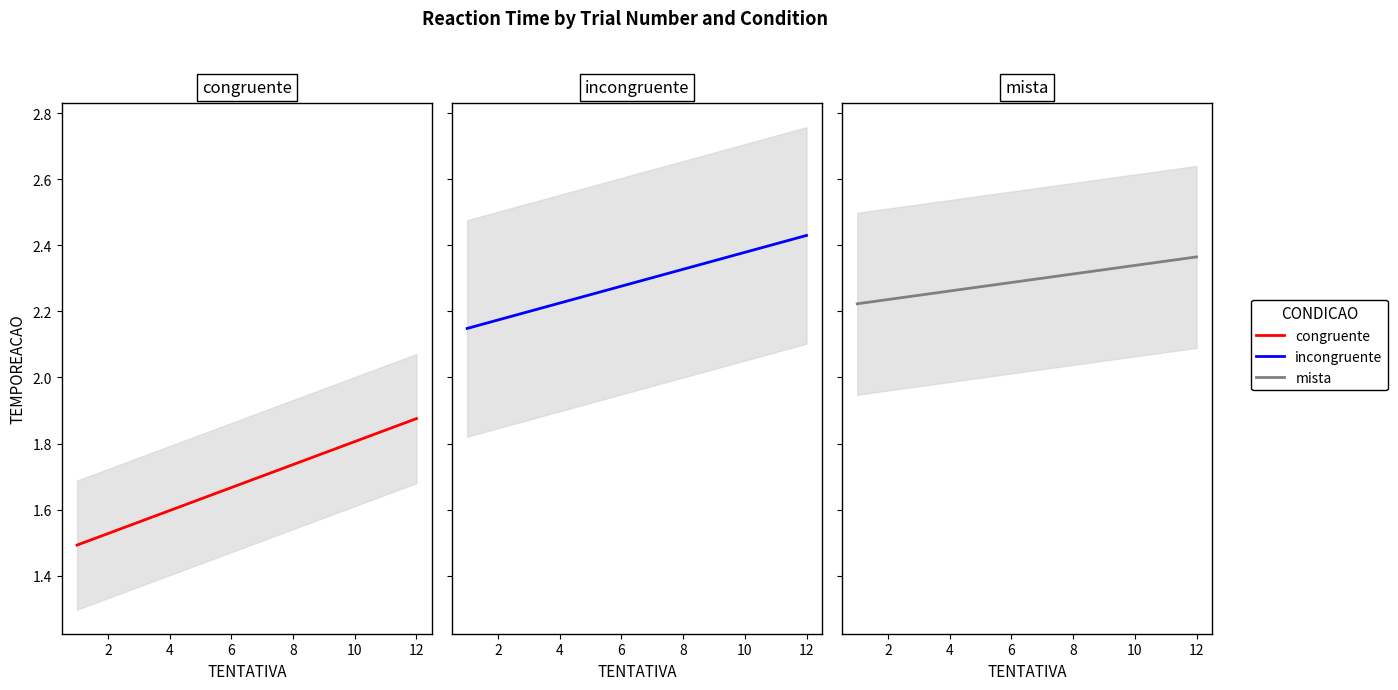

Which category has the lowest value across all series?

1